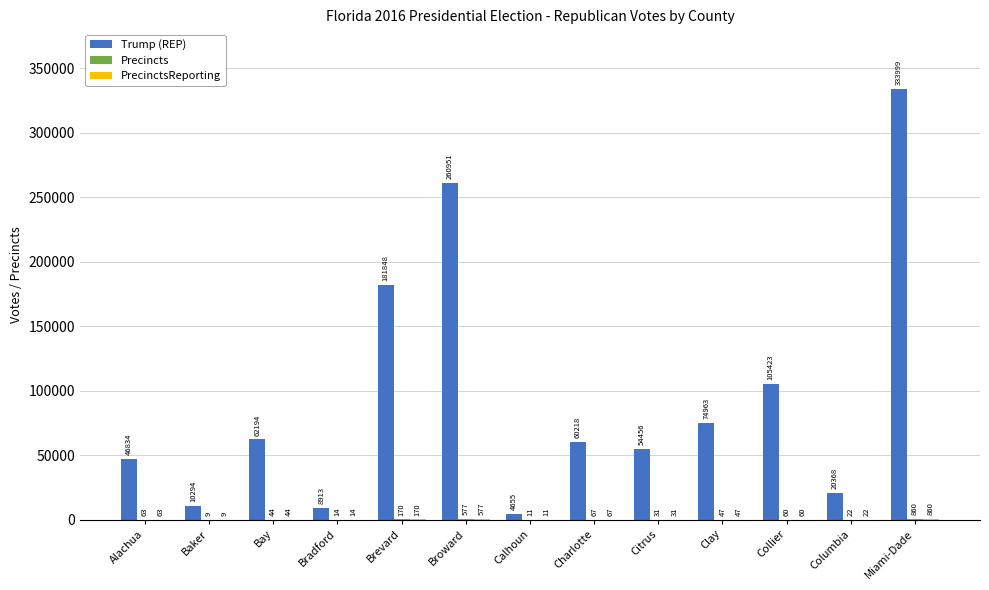

At which category is the sum across all series the highest?

Miami-Dade